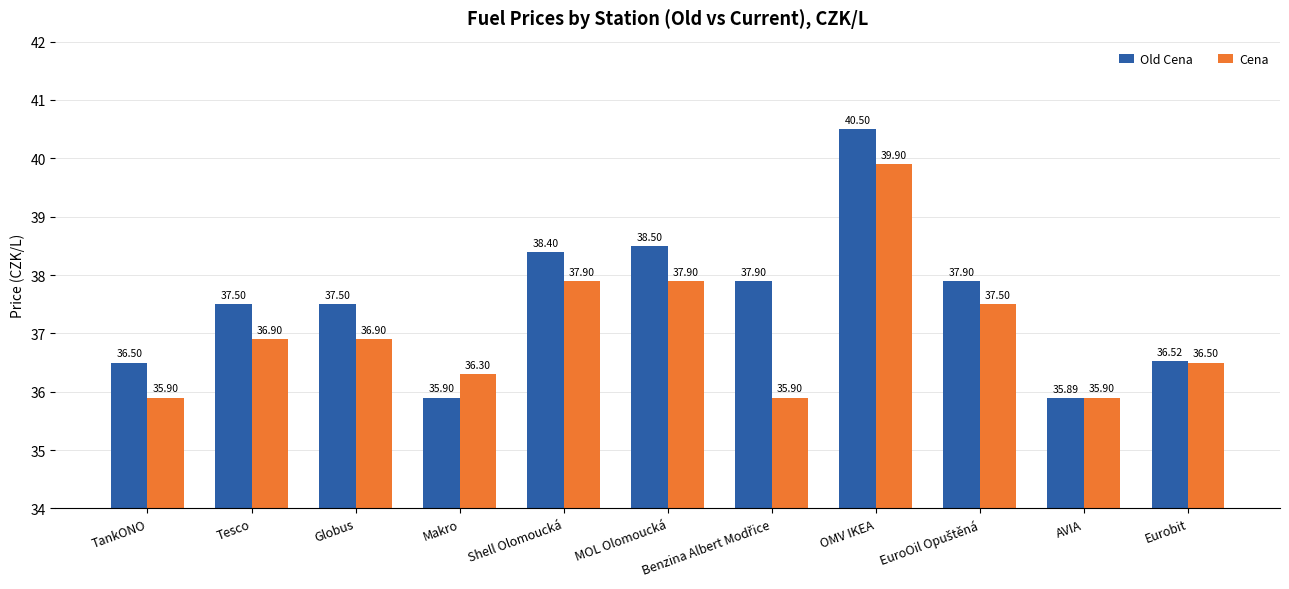

What is the total value across all series at TankONO?

72.4